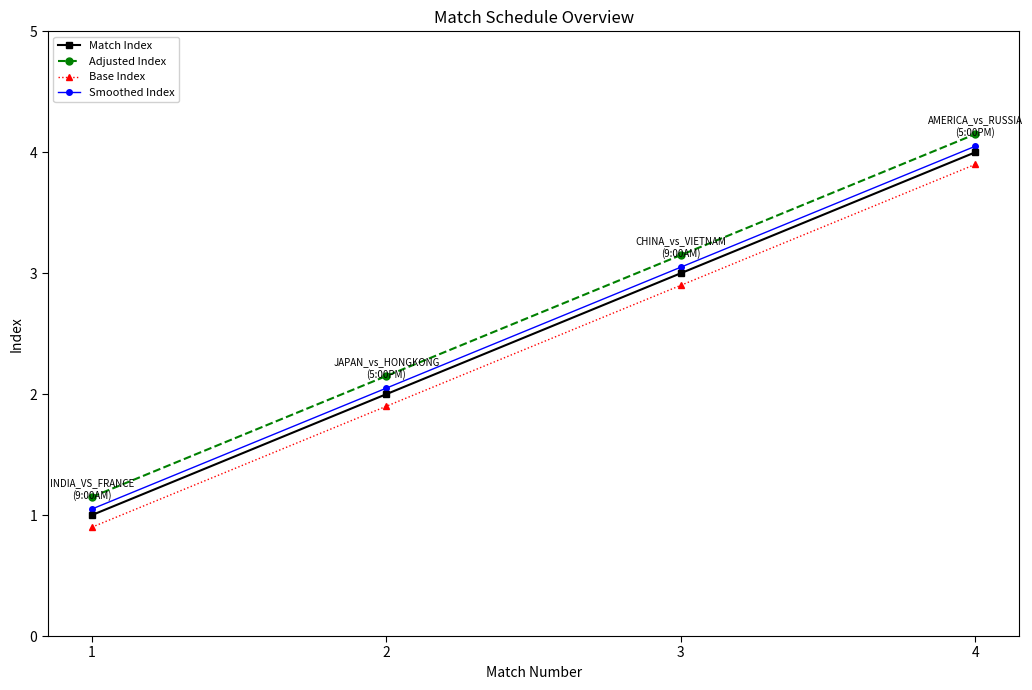

What is the value of the Match Index point at the 4th from the left?

4.0